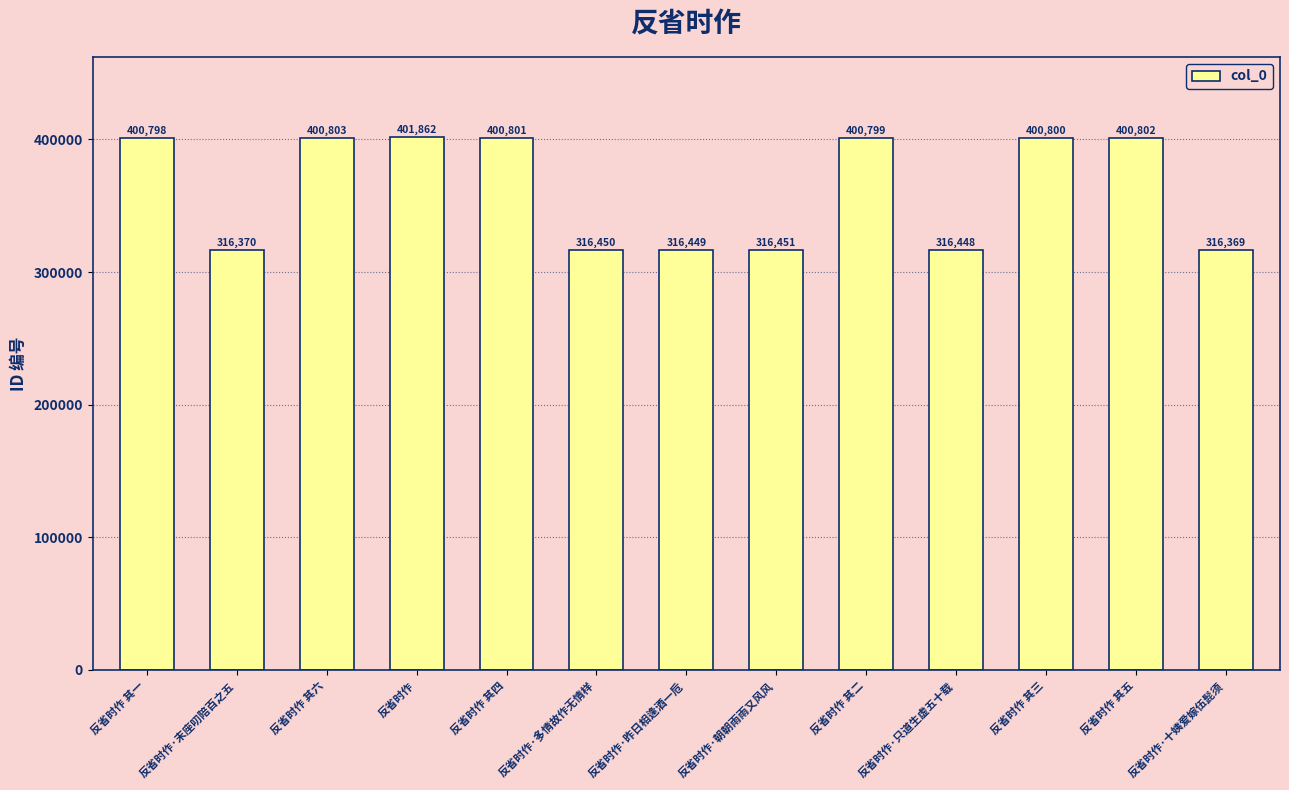

Does the chart contain stacked bars?

No